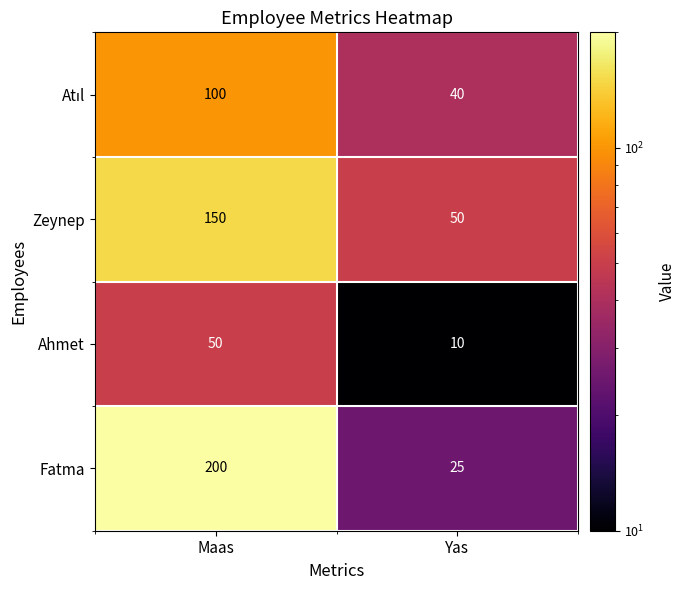

At which label is Fatma closest to 112?

Yas